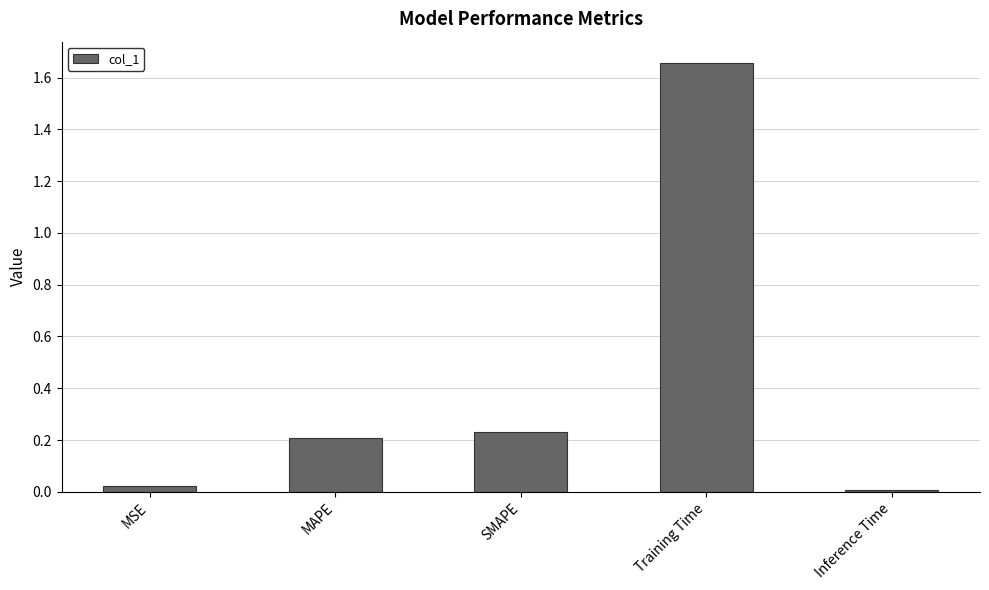

List the labels in order of value, smallest first.

Inference Time, MSE, MAPE, SMAPE, Training Time